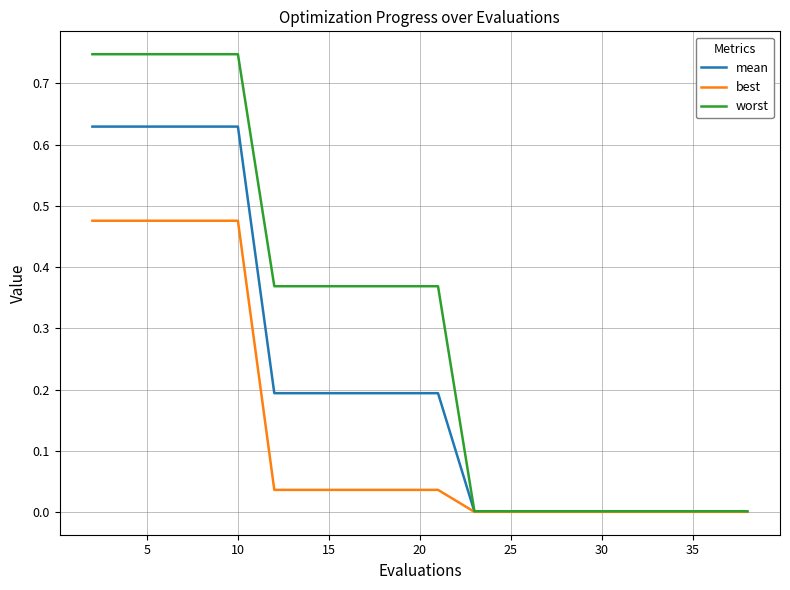

Which series has the widest spread of values?

worst